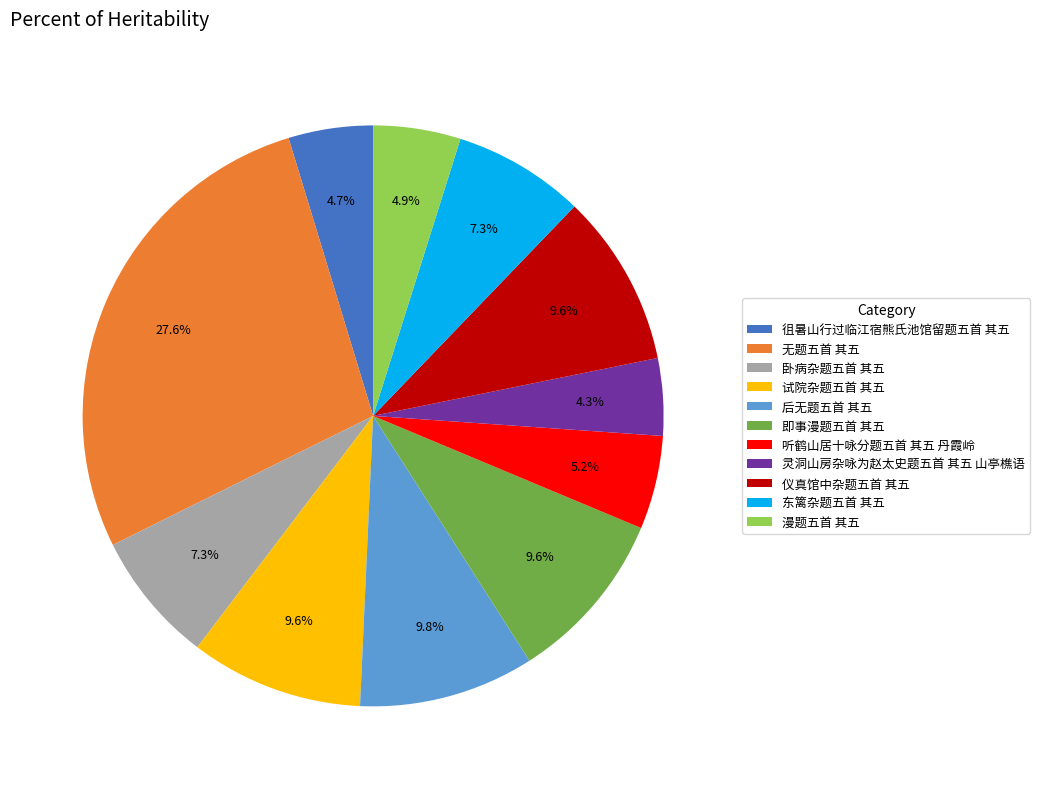

What is the largest slice in the pie chart?

无题五首 其五